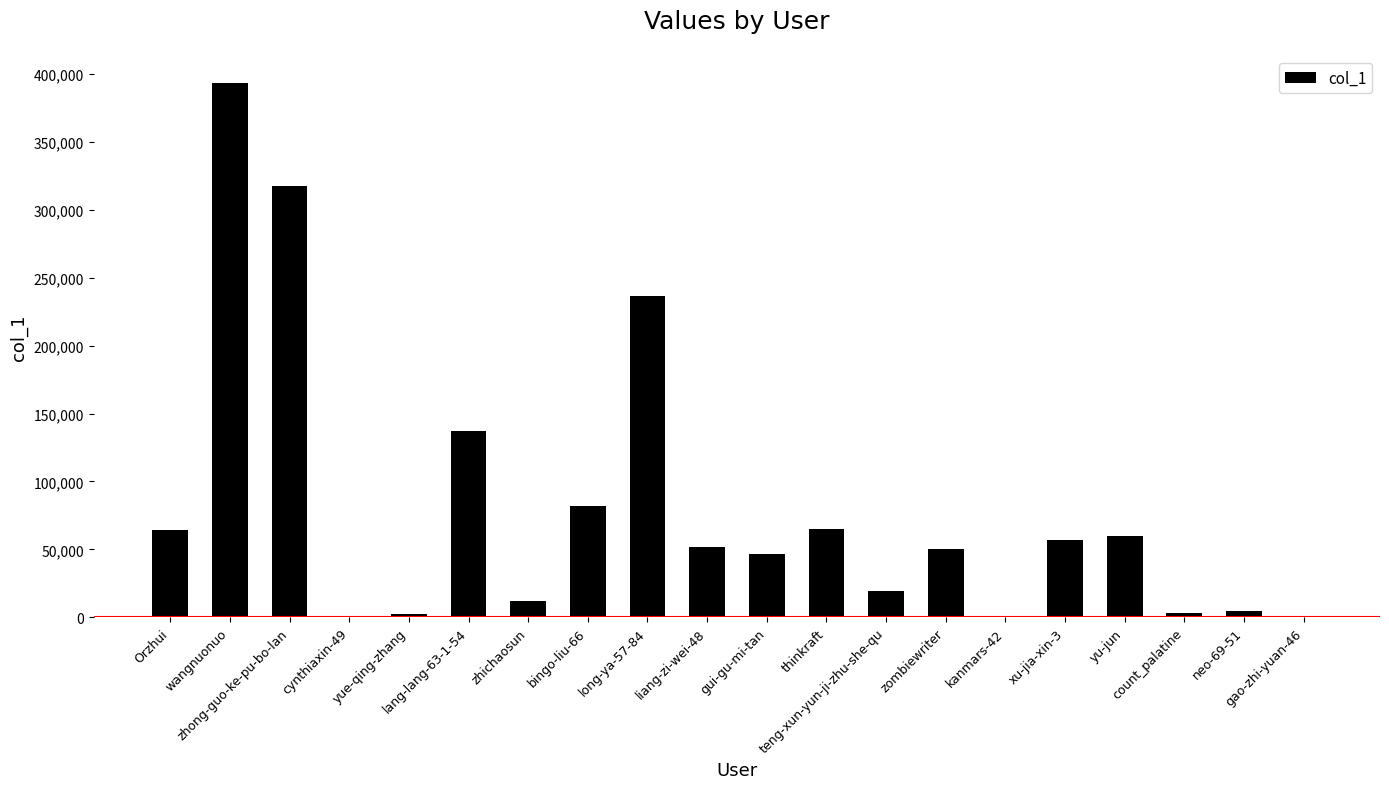

What is the greatest value displayed?

393750